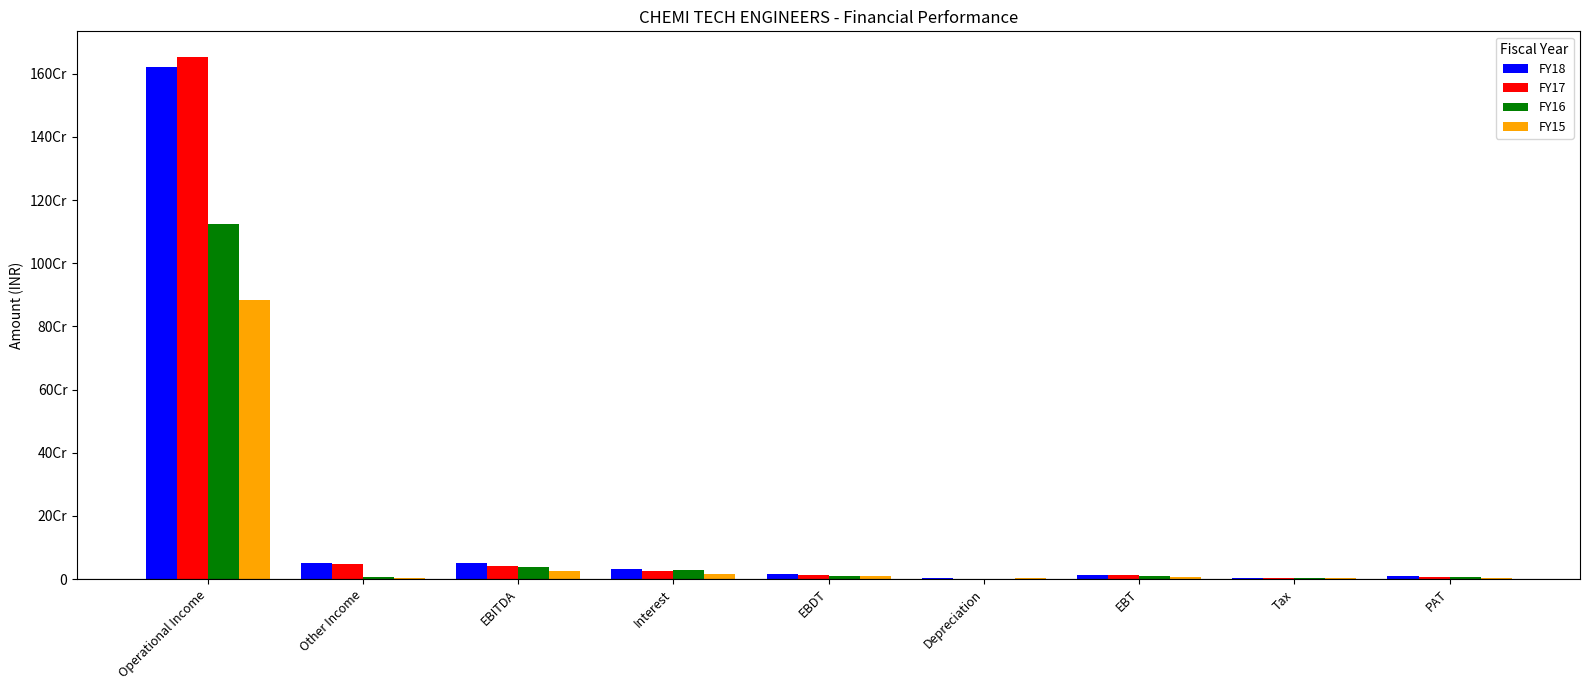

What are all the series names shown in the legend?

FY18, FY17, FY16, FY15